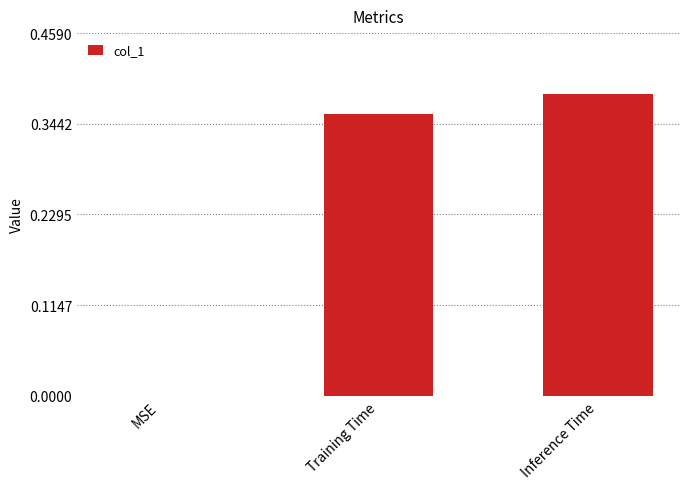

Does the chart contain stacked bars?

No